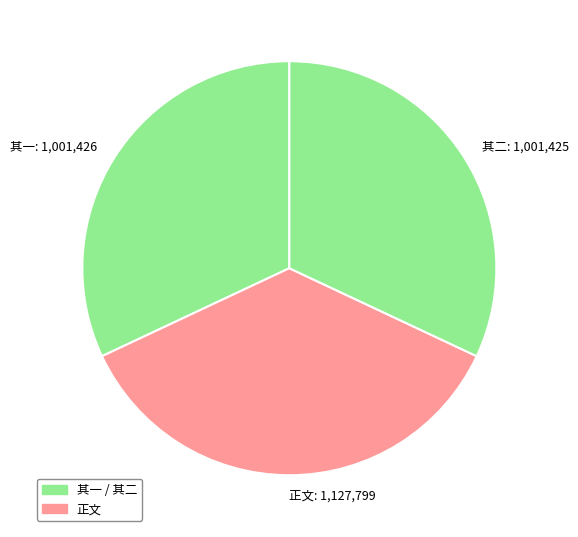

What is the ratio of the value at 其二: 1,001,425 to the value at 其一: 1,001,426?

1.0